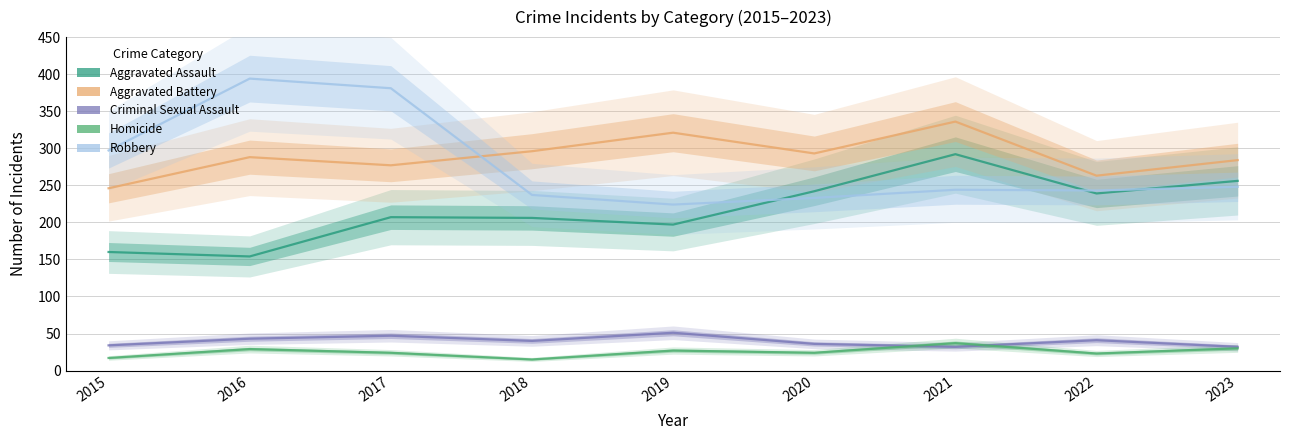

How many interior local peaks does the Aggravated Assault series have?

2